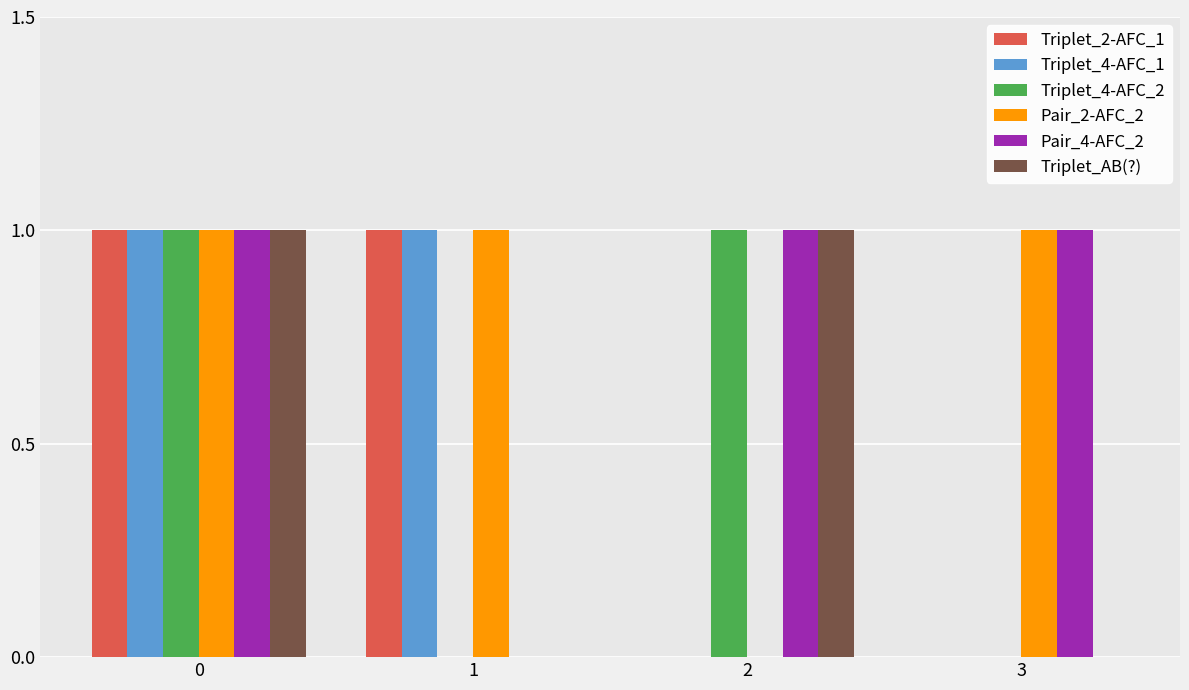

How many values in Pair_2-AFC_2 are above zero?

3